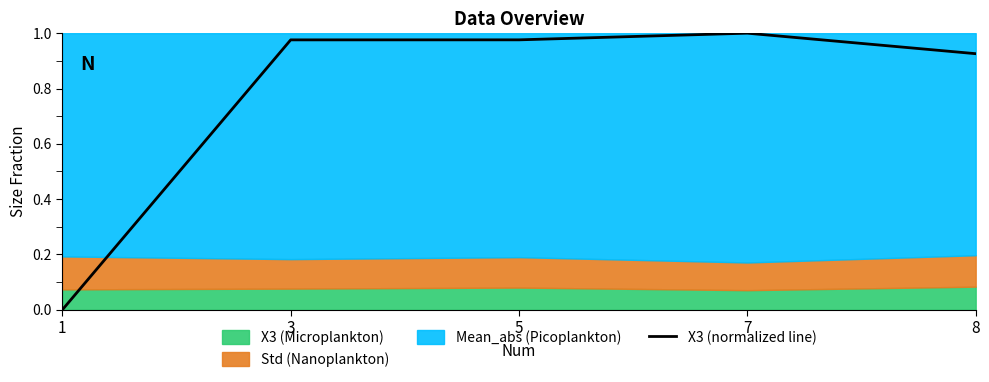

True or false: the data shows 0.0 at 1.

True